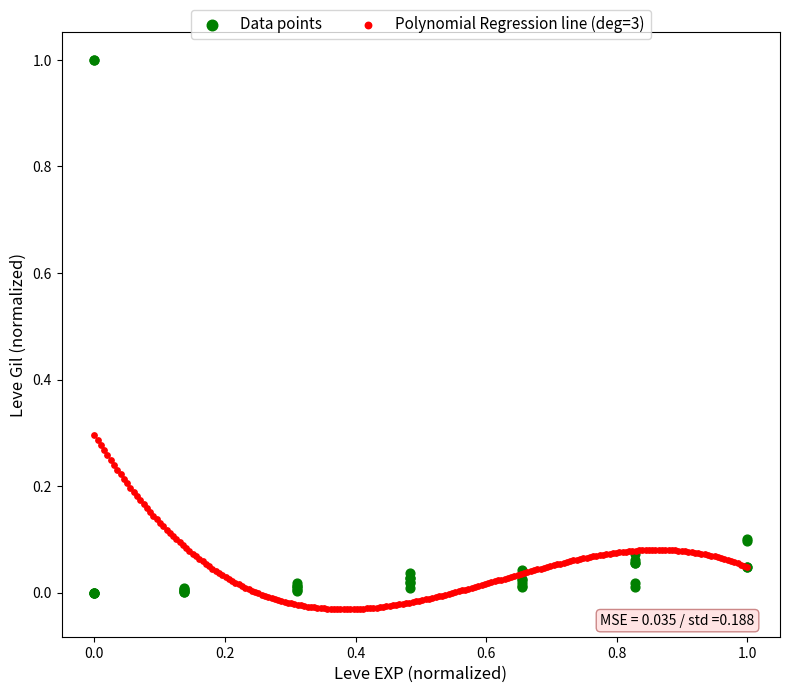

Which series reaches the maximum Y coordinate?

Data points